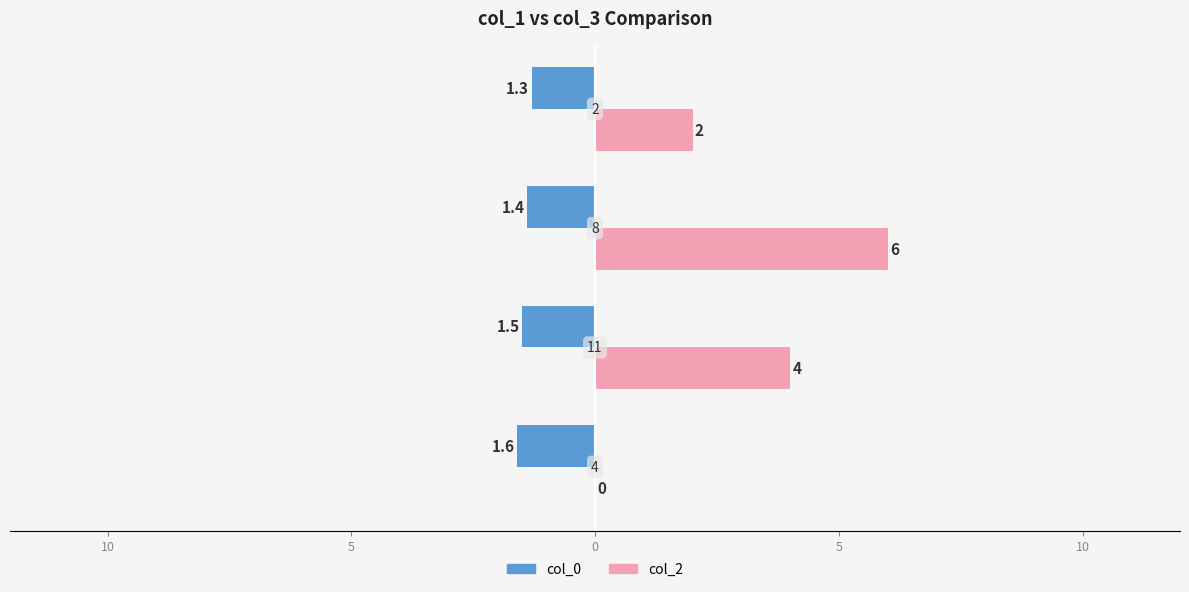

What are all the series names shown in the legend?

col_0, col_2